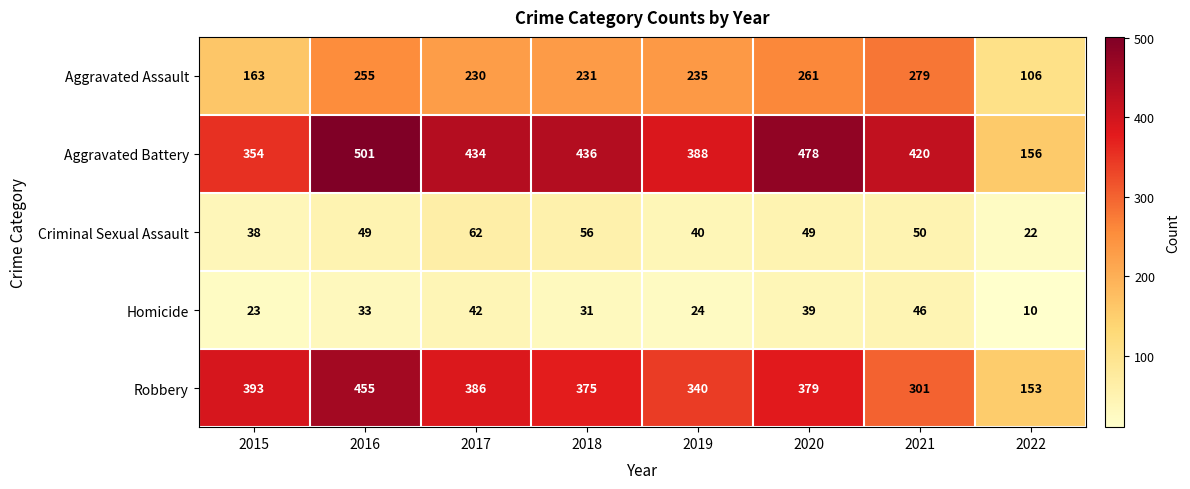

How many data points does each series have?

8